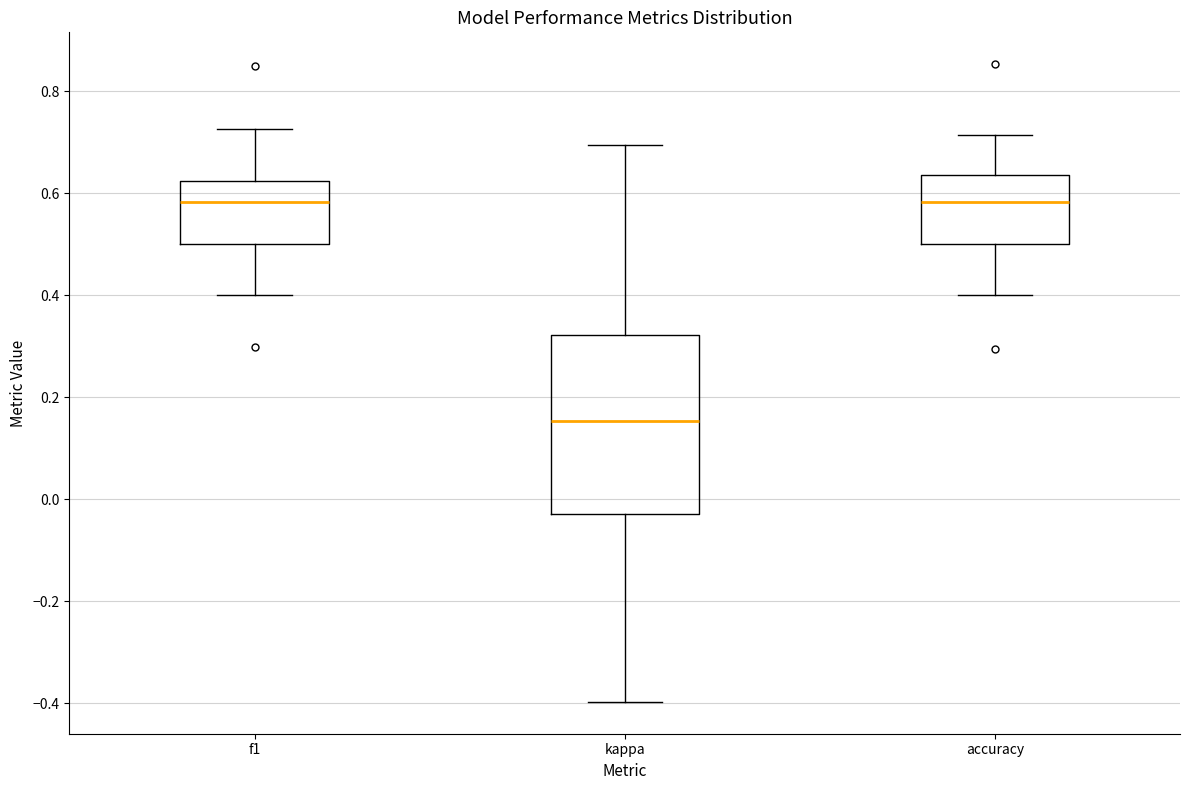

Reading left to right, read every box against the y-axis: the position of its median line, the range the box covers, and the ends of its whiskers. The values are not printed on the chart, so give them approximately, as read against the axis.

f1: median 0.58, box 0.50 to 0.62, whiskers 0.40 to 0.72
kappa: median 0.16, box -0.02 to 0.32, whiskers -0.40 to 0.70
accuracy: median 0.58, box 0.50 to 0.64, whiskers 0.40 to 0.72